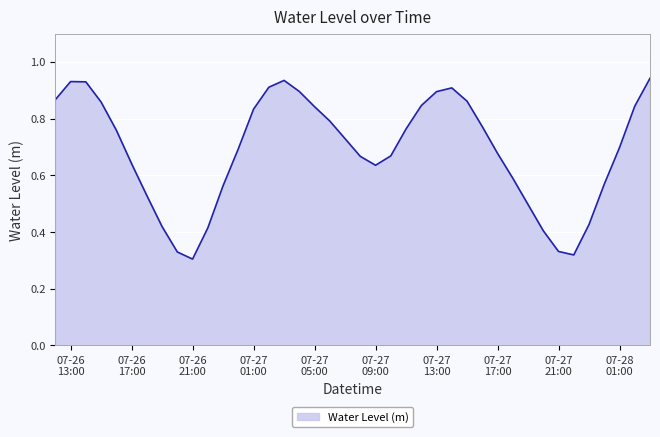

Does the chart display data point markers on the line(s)?

No